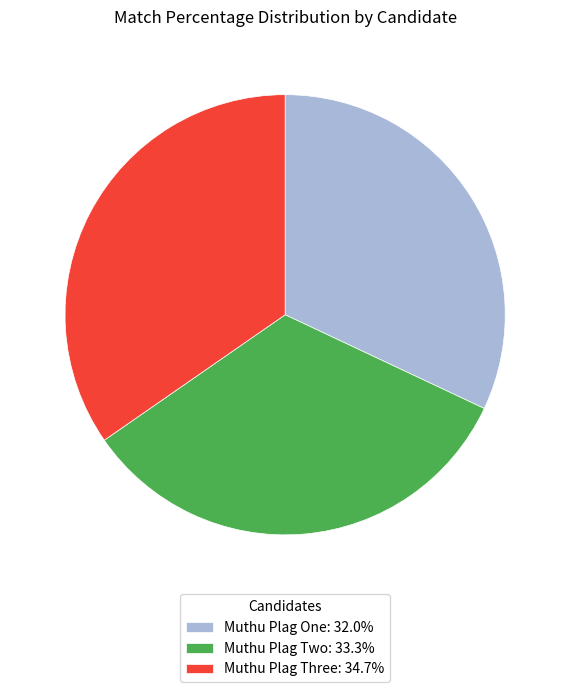

What is the ratio of the value at Muthu Plag Two: 33.3% to the value at Muthu Plag Three: 34.7%?

1.0